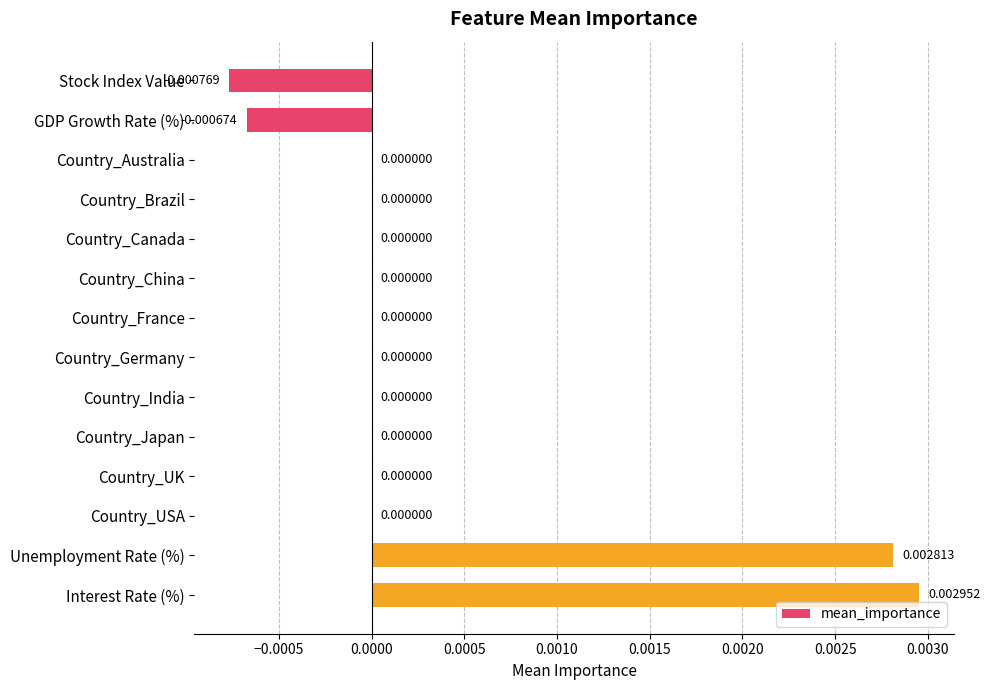

Which category has the highest value across all series?

Interest Rate (%)